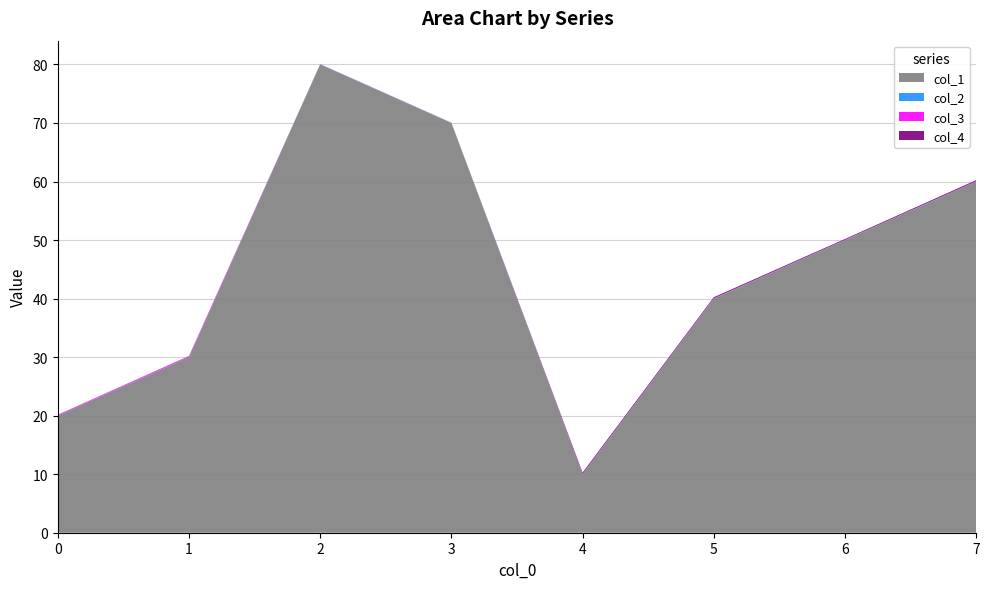

Reading left to right, list all the values displayed in this chart.

col_1: 20.0	30.0	80.0	70.0	10.0	40.0	50.0	60.0
col_2: 0.0	0.0	0.0	0.0	0.0	0.0	0.0	0.0
col_3: 0.1	0.2	0.0	0.0	0.0	0.0	0.0	0.0
col_4: 0.0	0.0	0.0	0.0	0.2	0.2	0.1	0.2